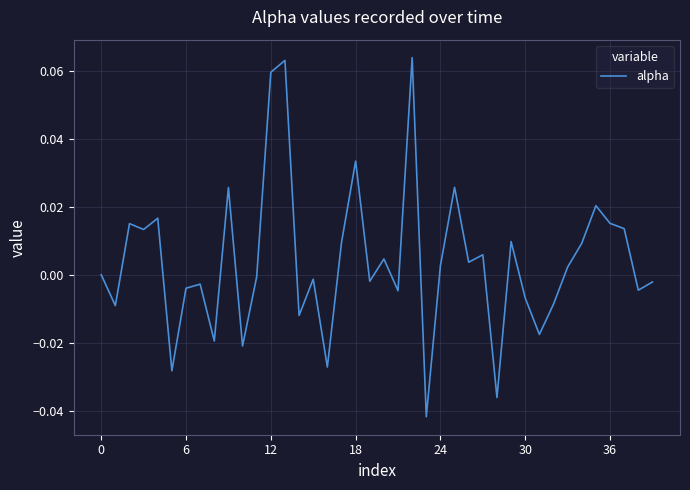

What is the label of the 12th point from the right?

28